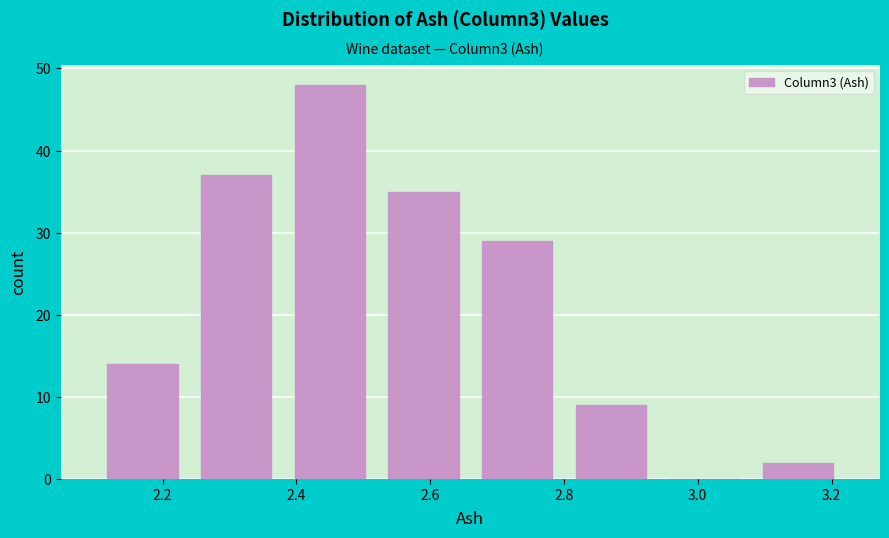

What is the height of the bar covering 2.38 to 2.52 on the x-axis? The values are not printed on the chart, so give them approximately, as read against the axis.

48